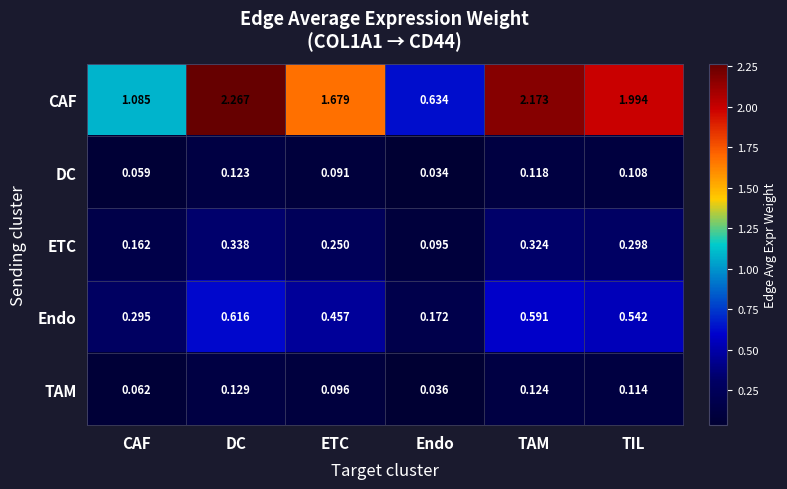

At which label does TAM reach its peak?

DC